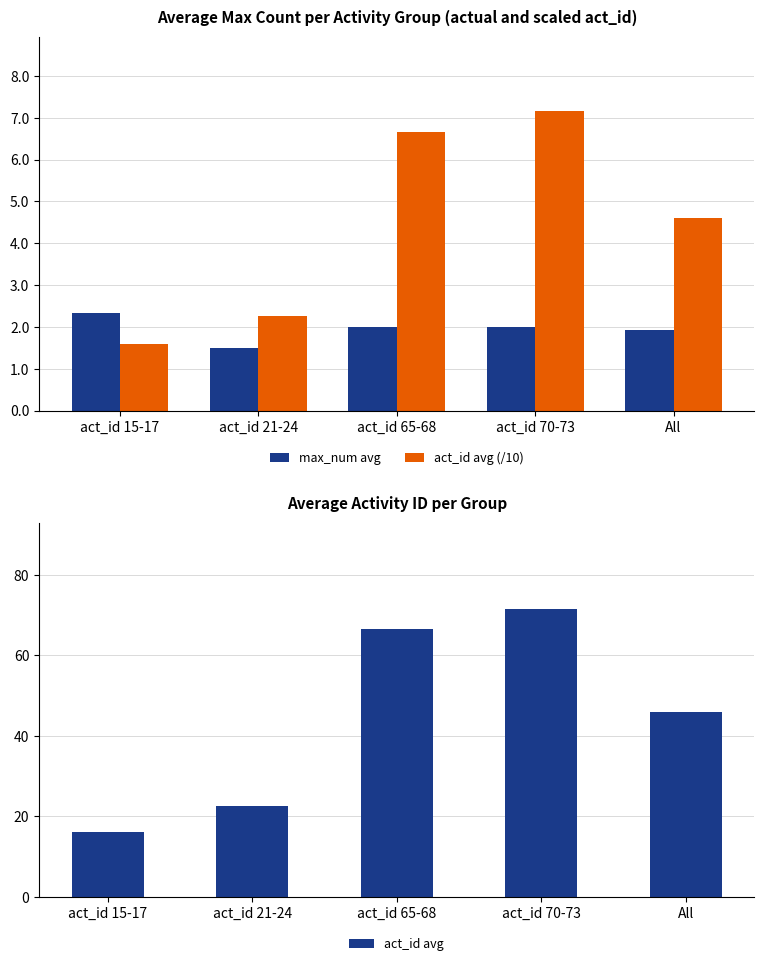

What are all the series names shown in the legend?

max_num avg, act_id avg (/10), act_id avg